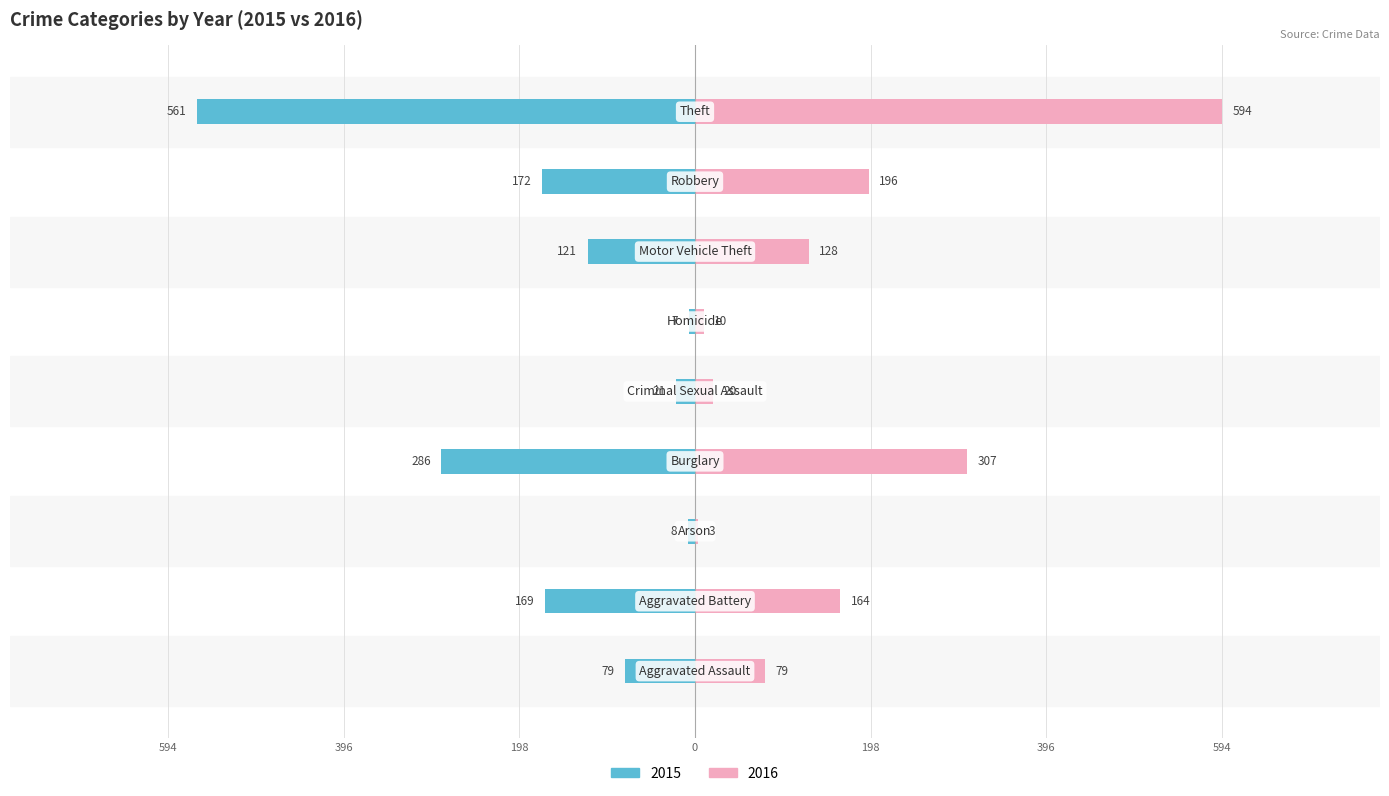

The 2016 series shows 3 at Arson. True or false?

True